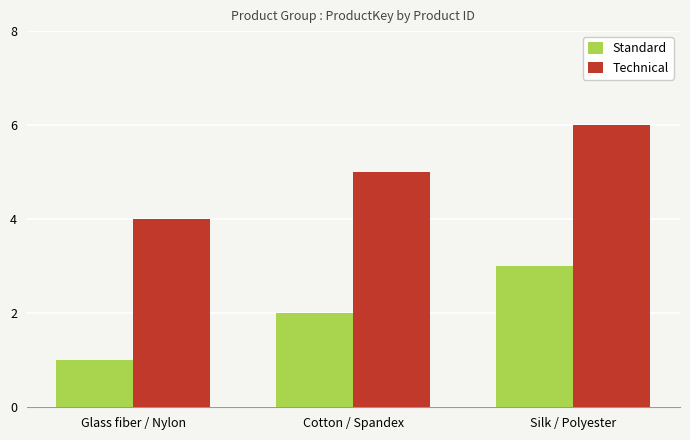

The Standard series shows 4 at Silk / Polyester. True or false?

False